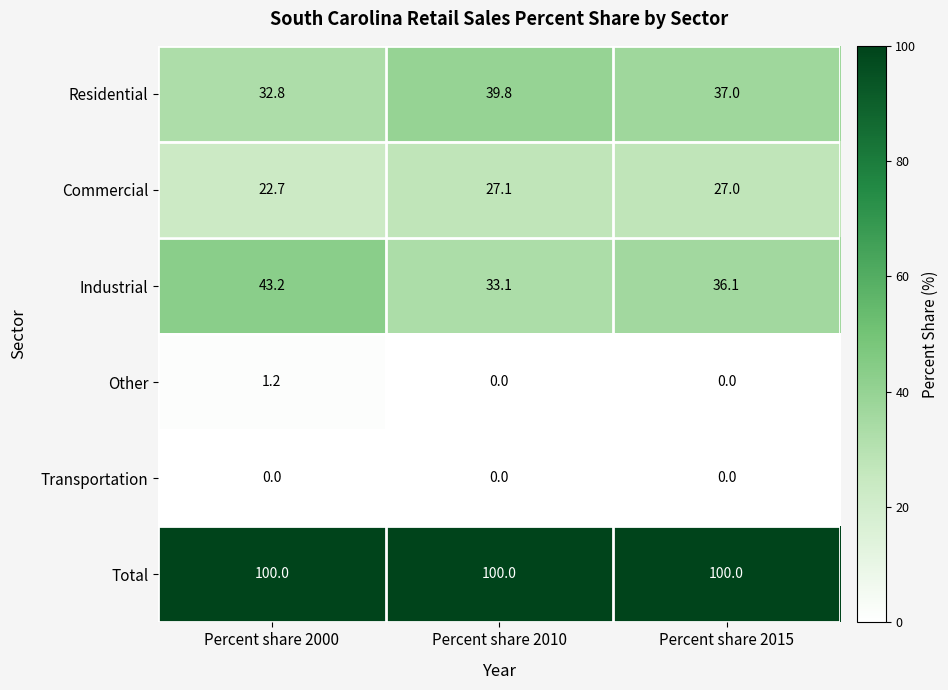

At which label is Residential closest to 36?

Percent share 2015